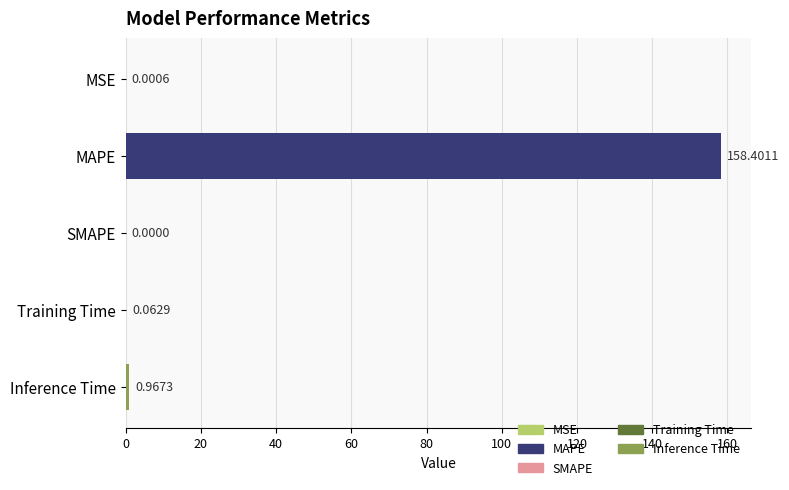

What is the average value?

31.9